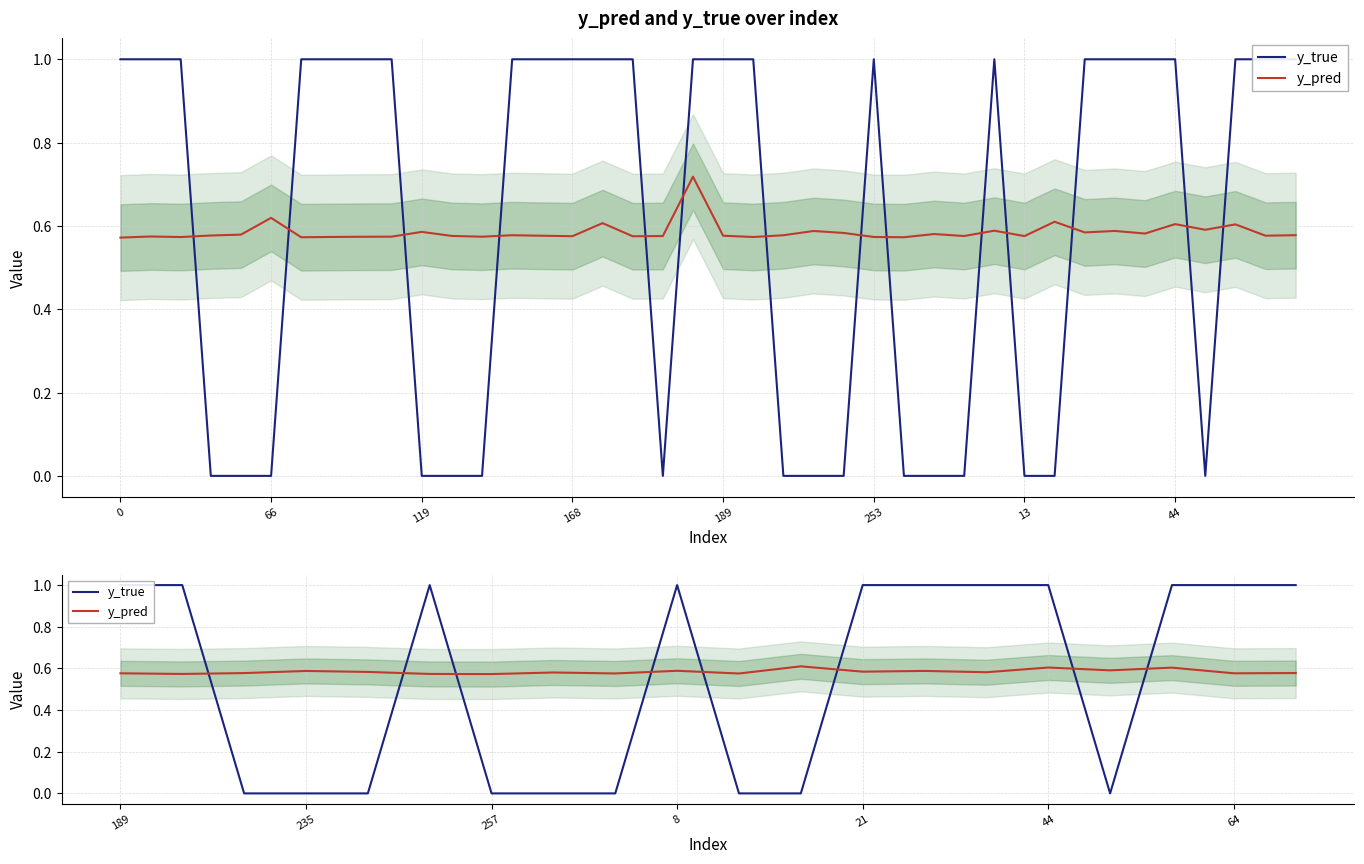

How many interior local peaks does the y_true series have?

2